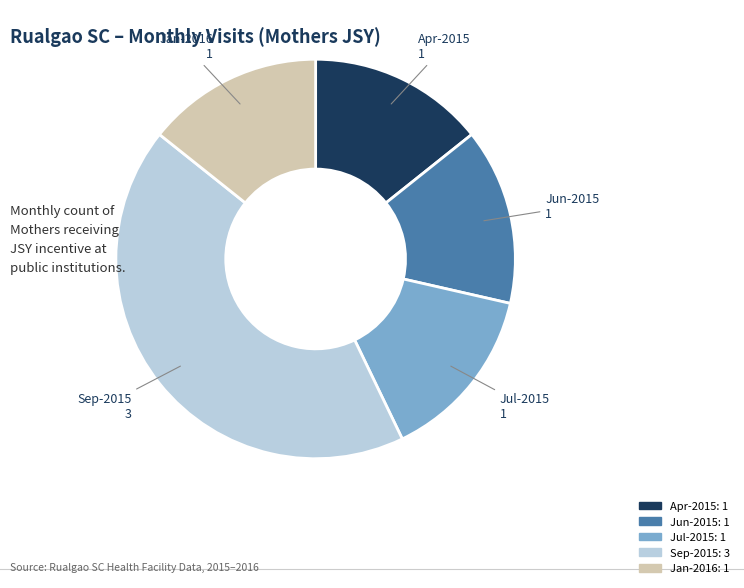

Does any single category account for the majority?

No